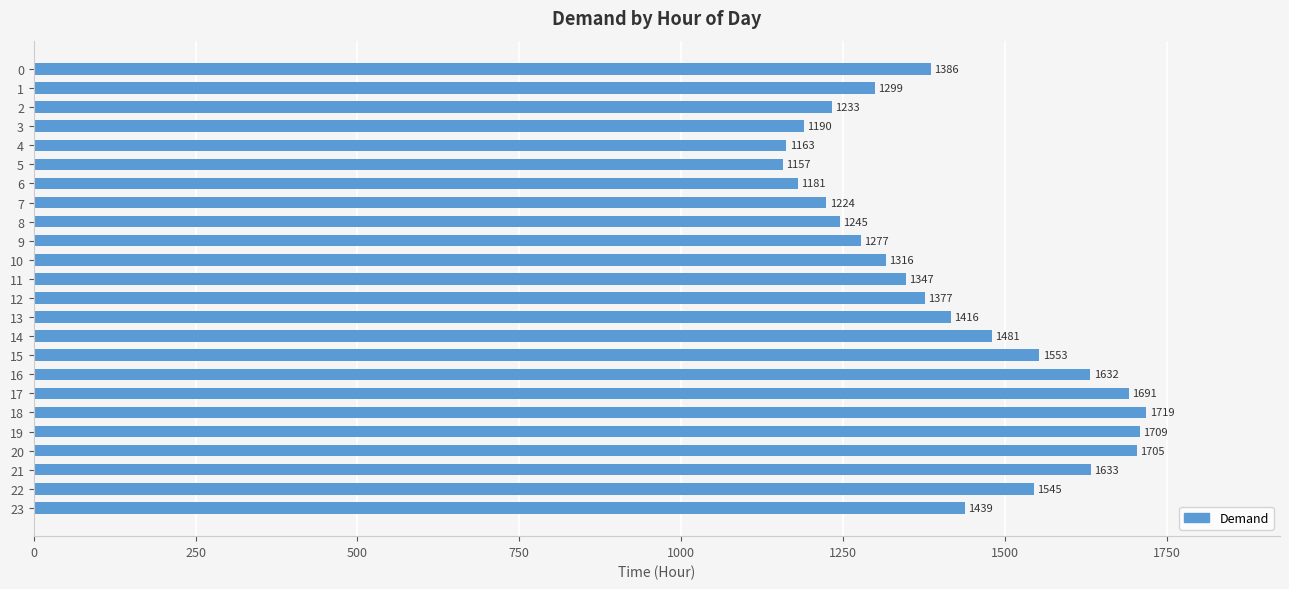

Which category has the lowest value across all series?

5